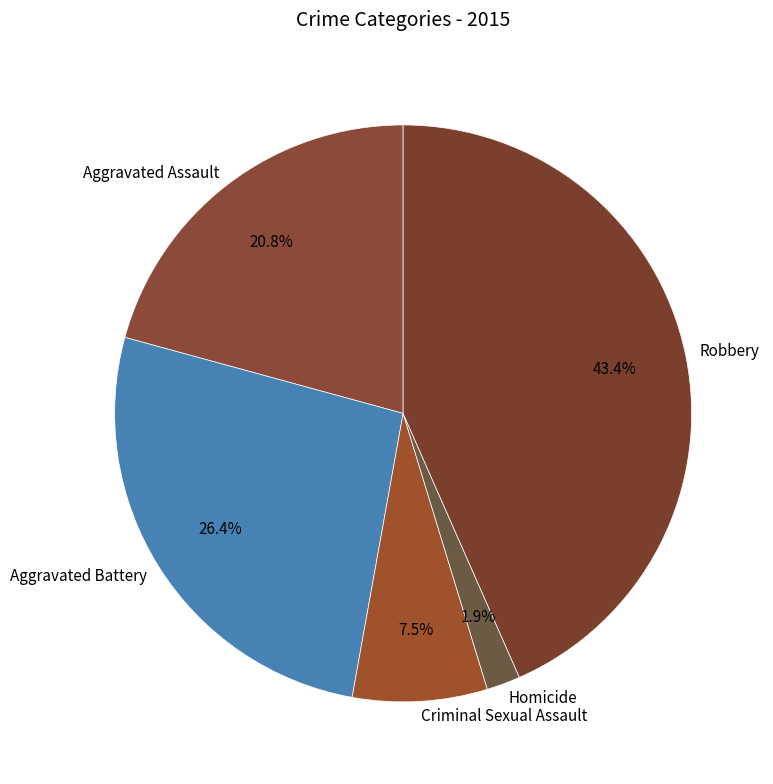

What percentage is NOT represented by Homicide?

98.1%